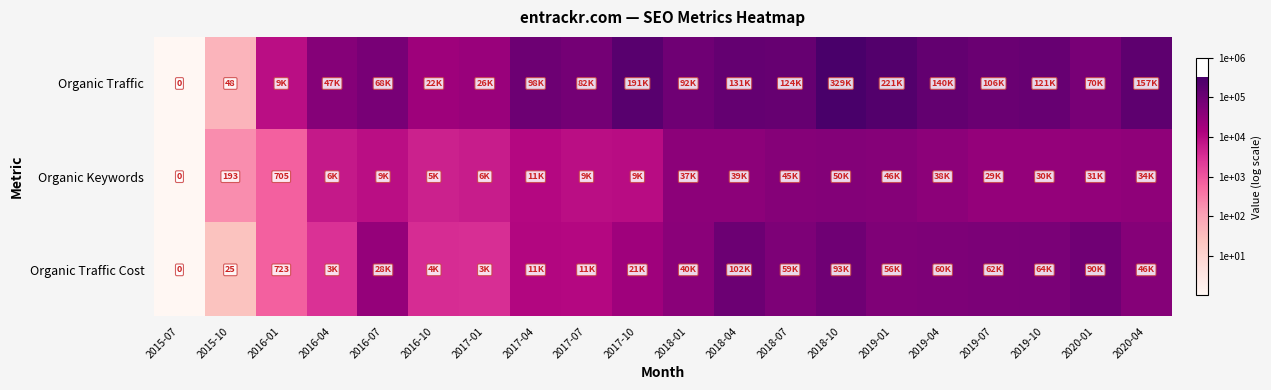

Which series changed the most between 2016-07 and 2018-07?

Organic Keywords